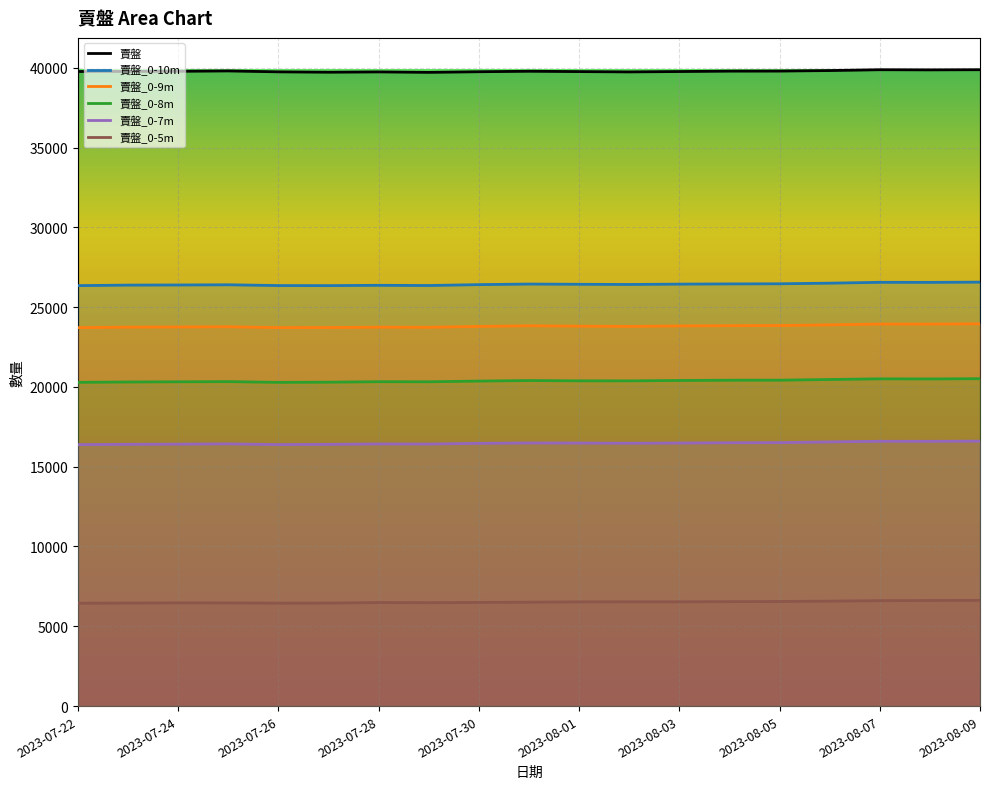

Which series has the largest total across all categories?

賣盤